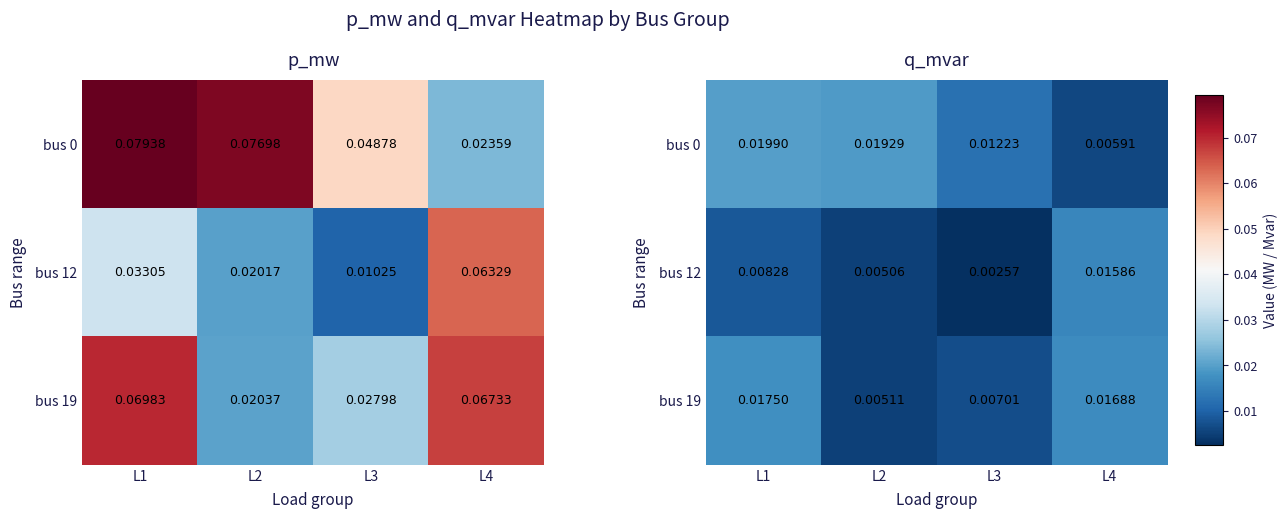

Where is bus 12 nearest to the value 0?

L3